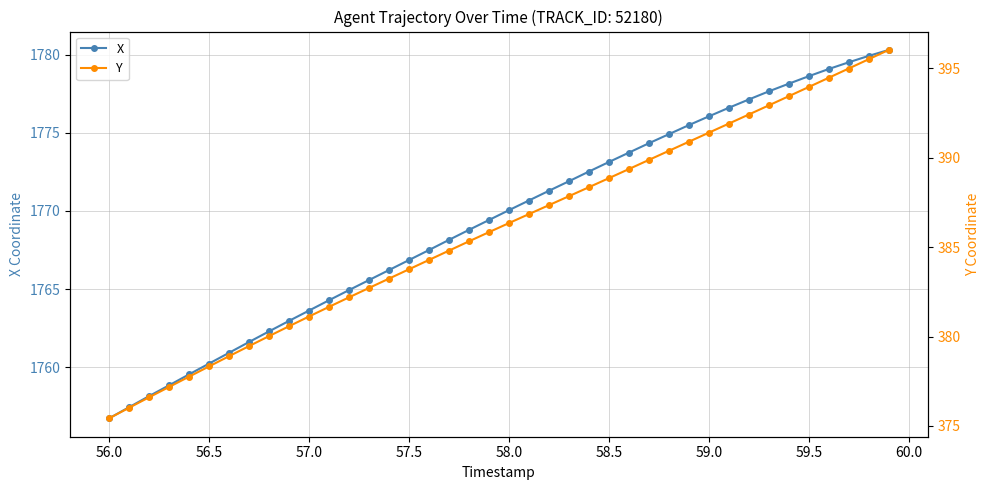

True or false: Y and X intersect in this chart.

False